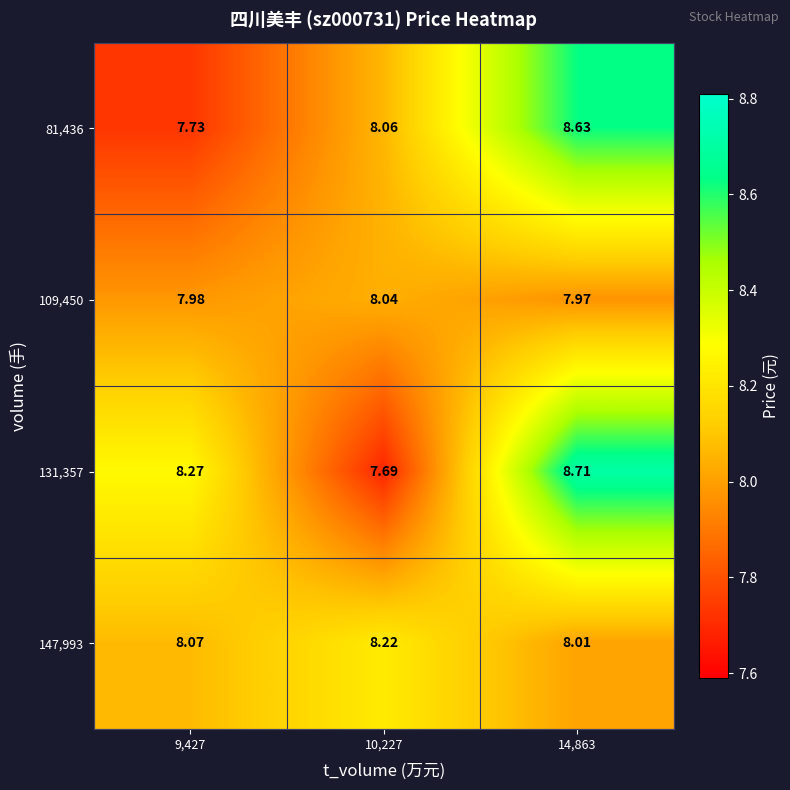

How many values in the 81,436 series exceed 8?

2